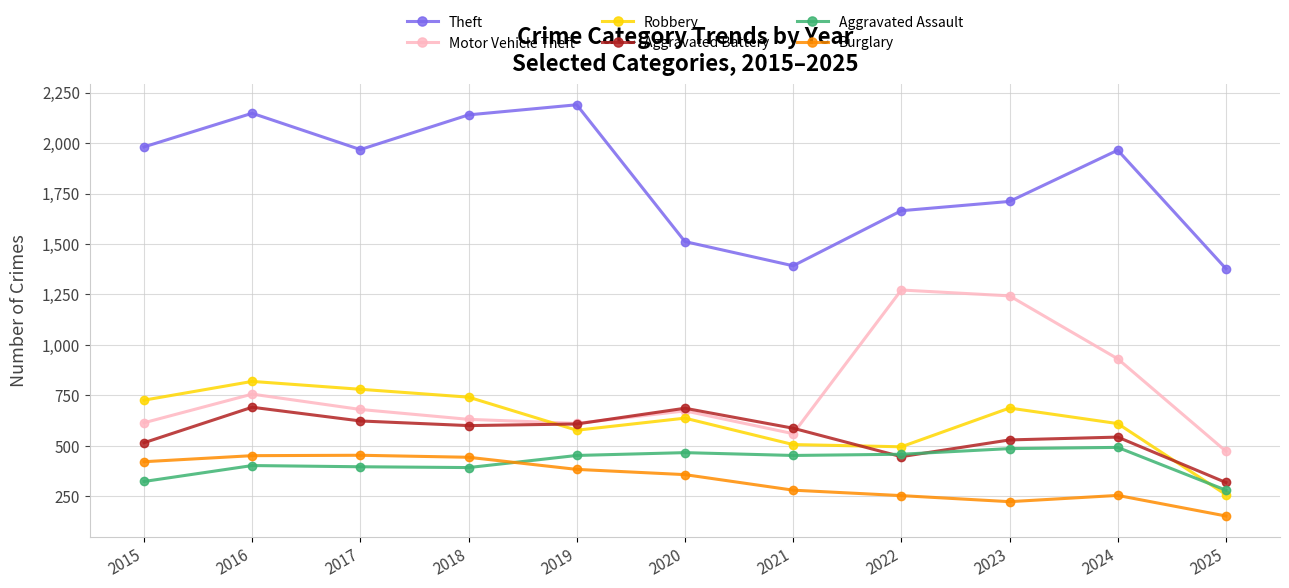

Is it true that Aggravated Battery equals 234 at 2016?

False